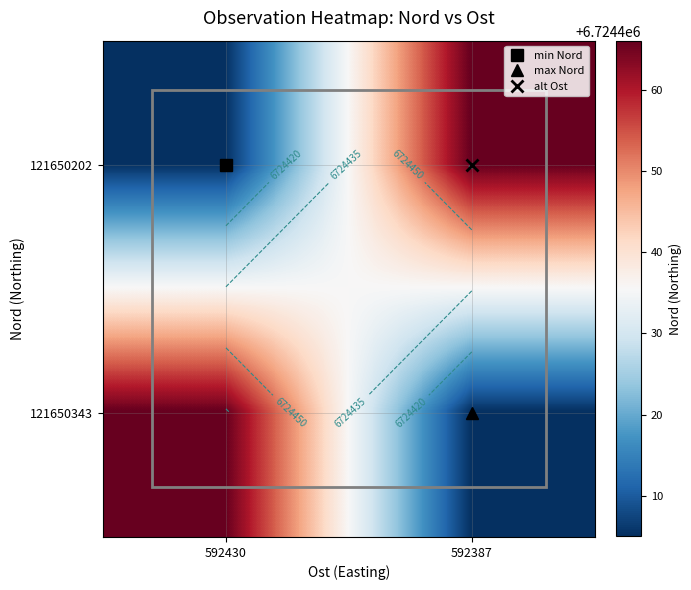

What is the greatest value displayed?

6724466